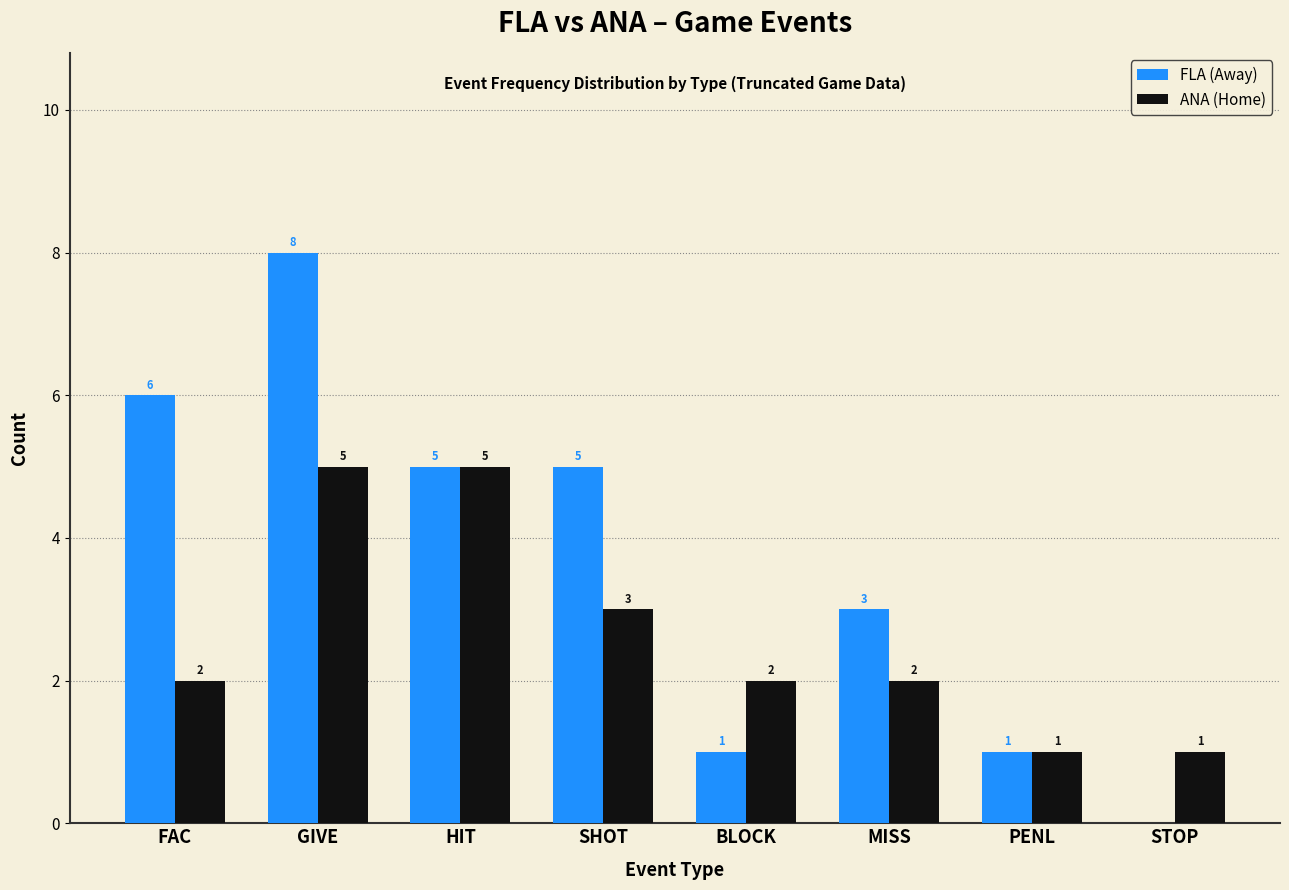

What is the greatest value displayed?

8